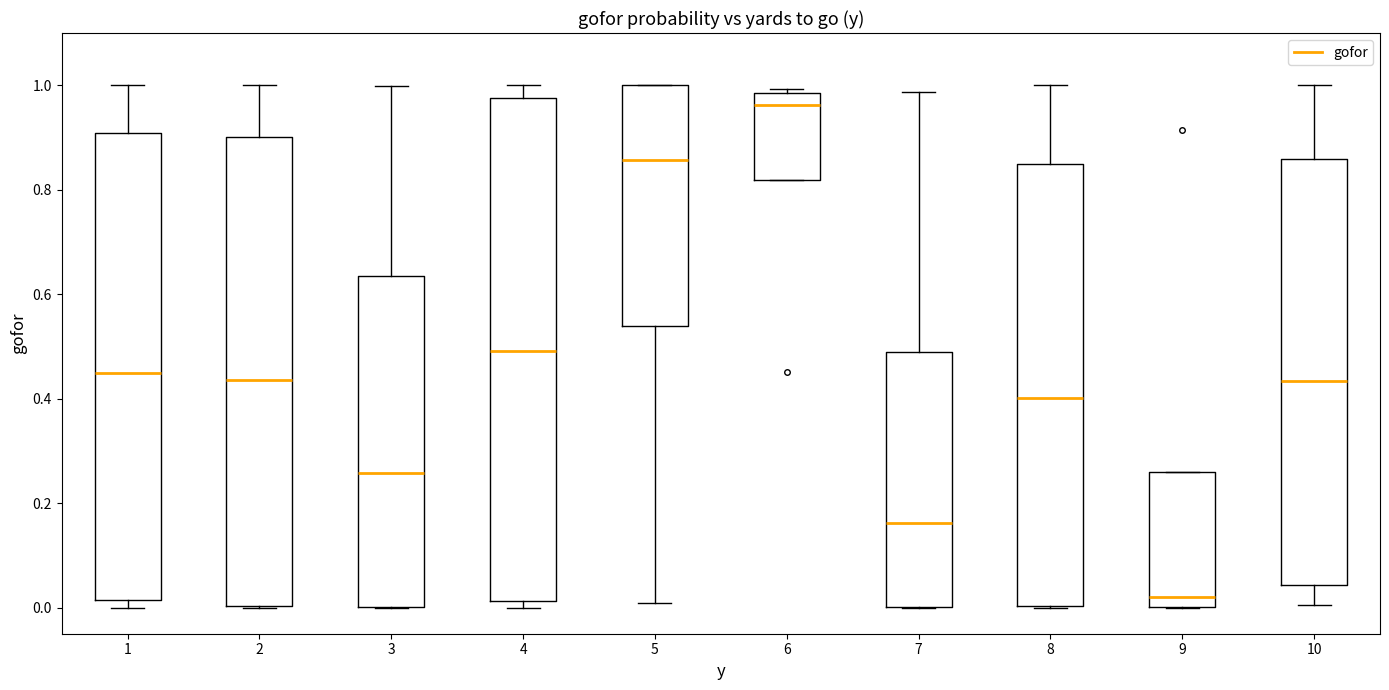

Which box's median line is the lowest?

9